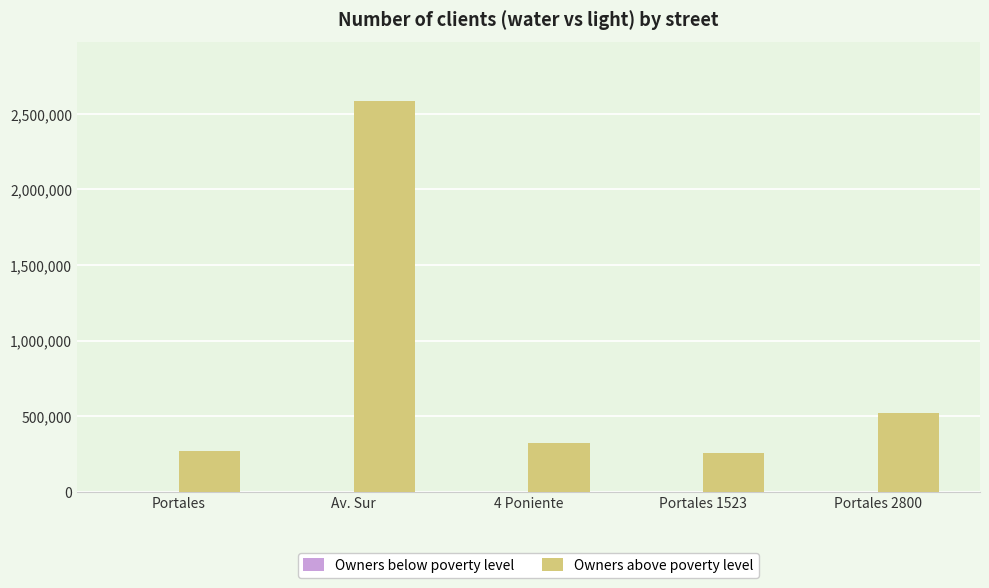

Which series changed the most between Av. Sur and 4 Poniente?

Owners above poverty level